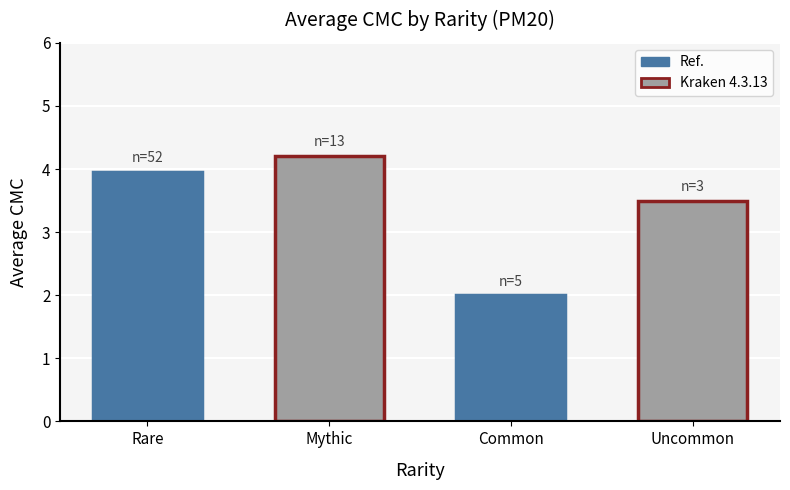

Which category has the highest value across all series?

Mythic